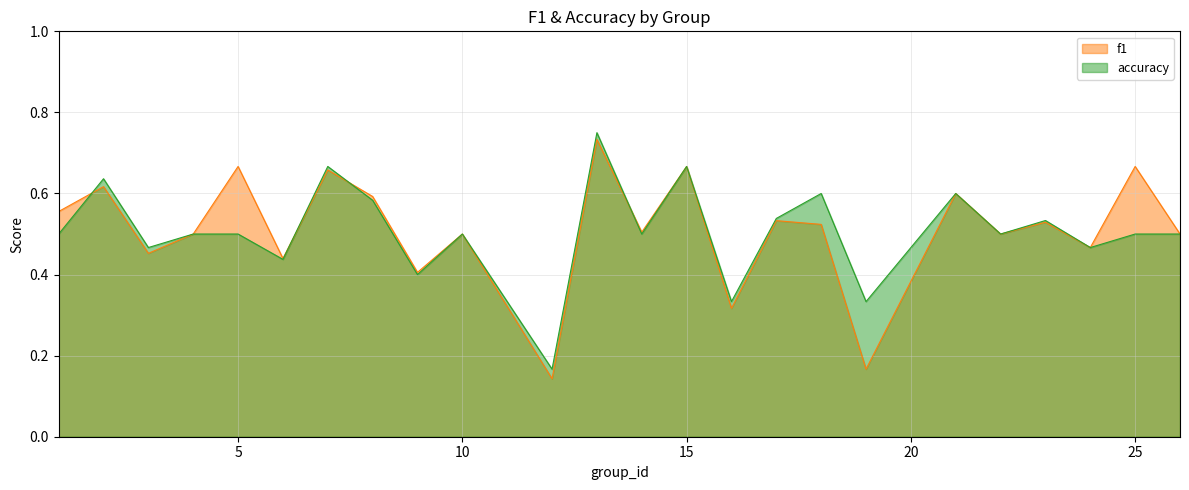

What is the difference between the maximum and minimum values in the accuracy series?

0.6